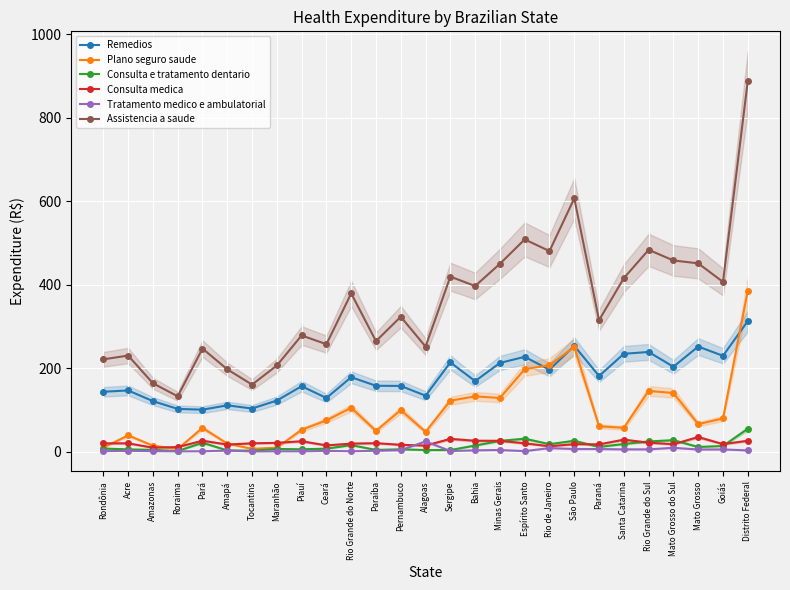

Which series has the largest total across all categories?

Assistencia a saude